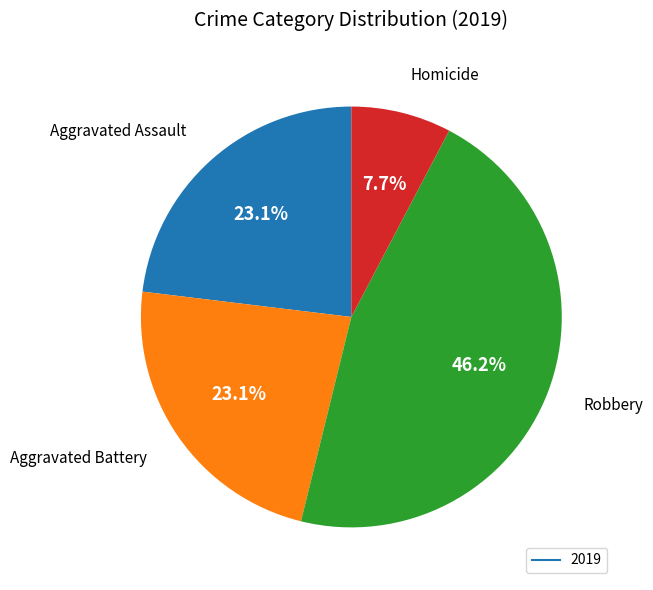

Is there any slice that represents more than half of the pie?

No